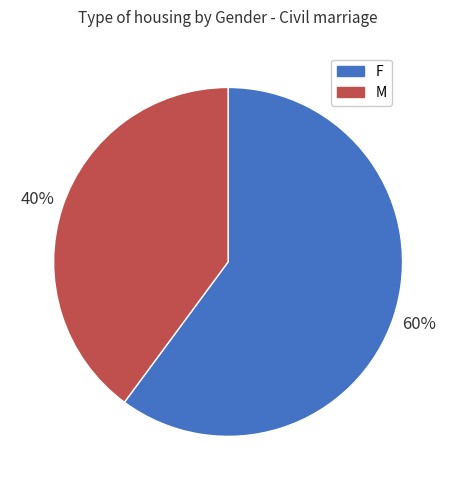

Is it true that M is 40% of the pie?

True